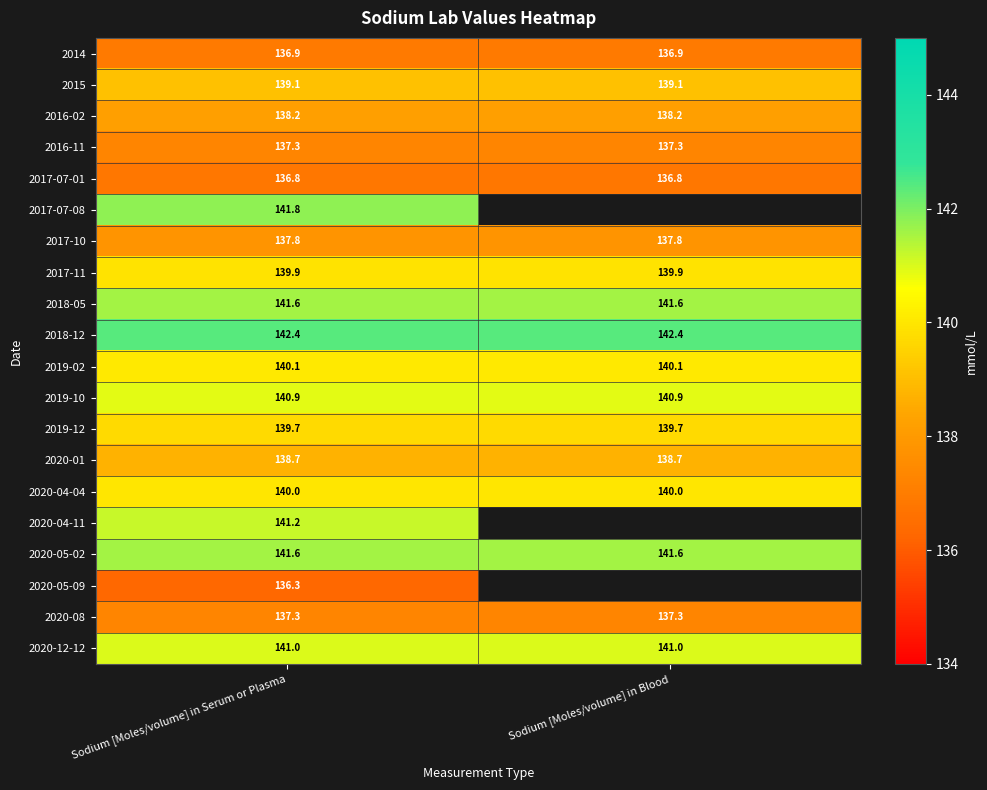

What is the difference between the highest and lowest values at Sodium [Moles/volume] in Serum or Plasma?

6.1